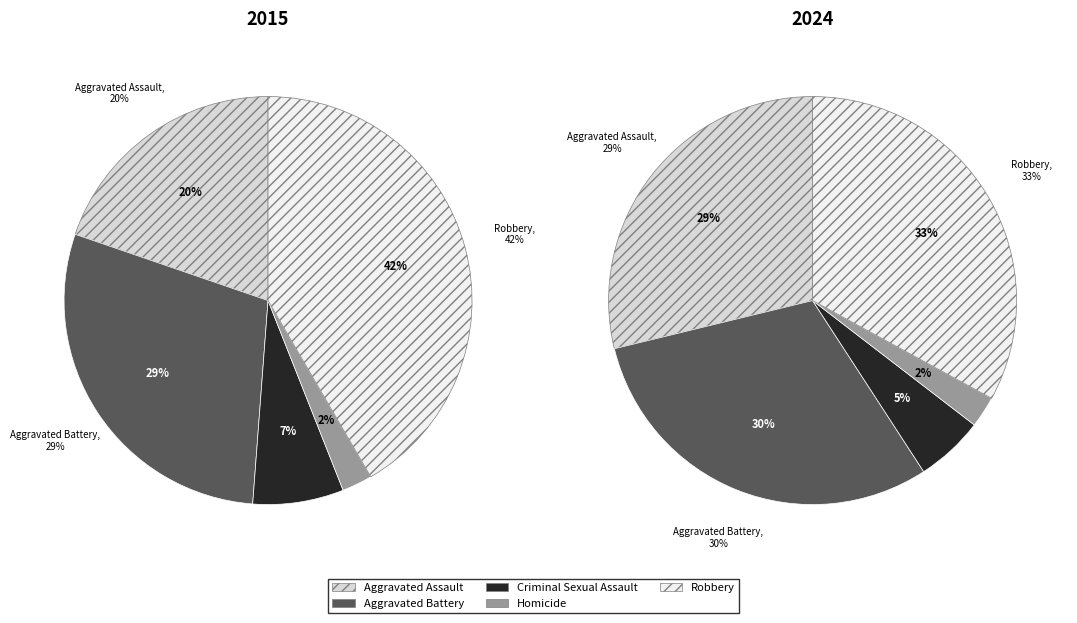

What is the largest slice in the pie chart?

Robbery